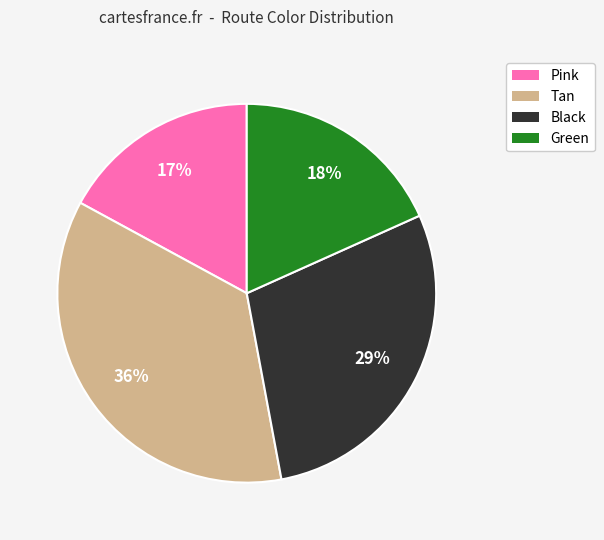

Is there any slice that represents more than half of the pie?

No